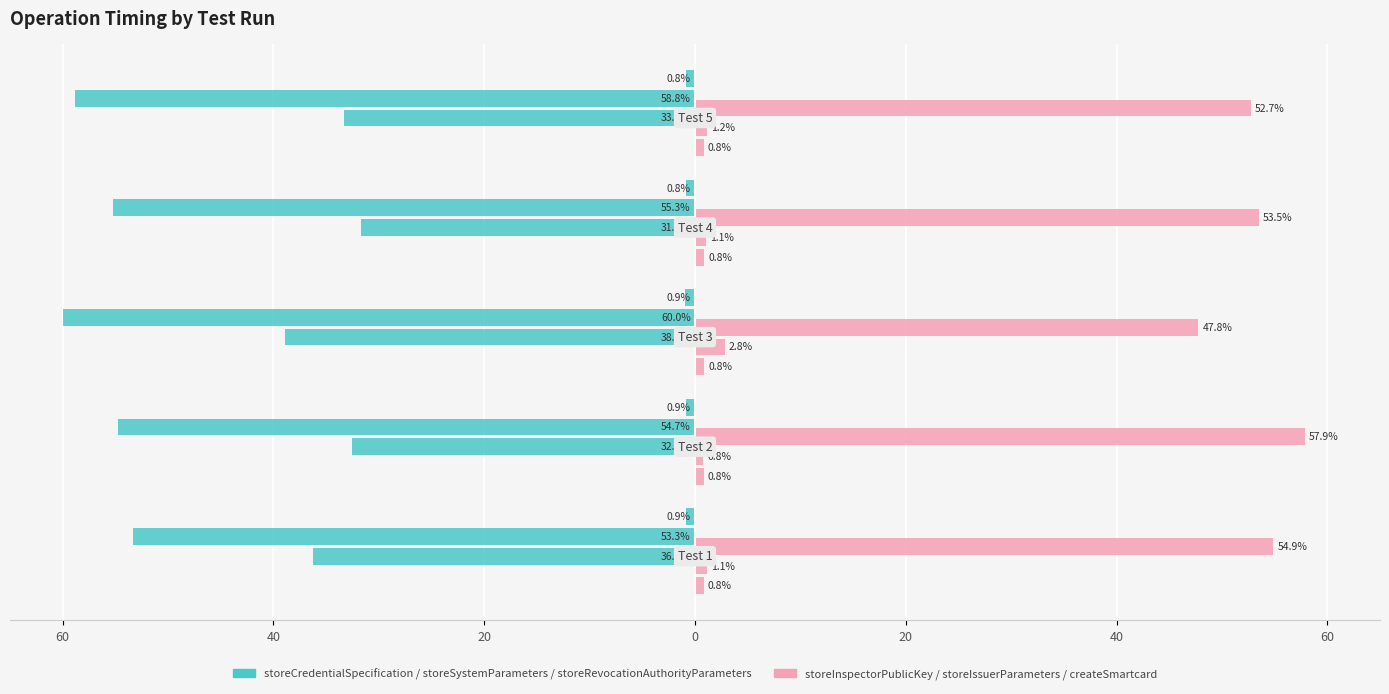

Which series has the largest range (max minus min)?

storeCredentialSpecification